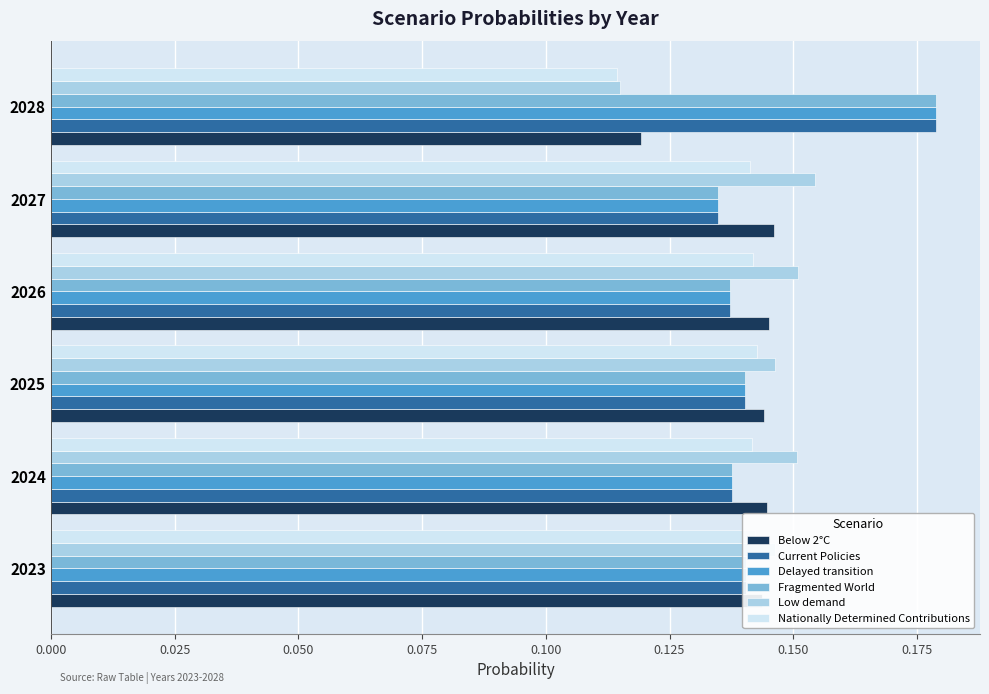

At which category is the sum across all series the highest?

2028